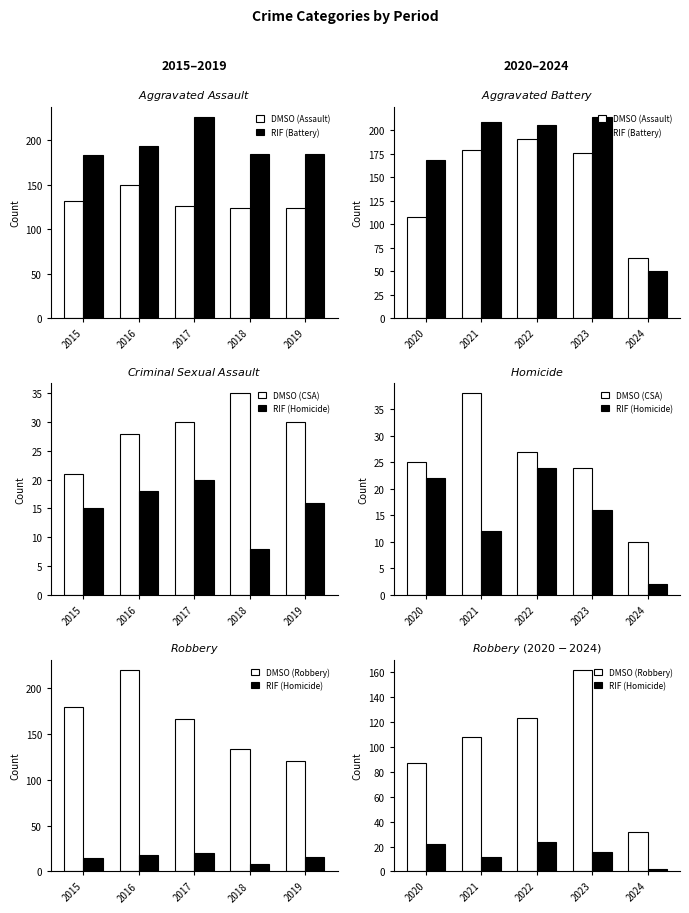

What is the value of the RIF (Homicide) bar at the 2nd from the left?

12